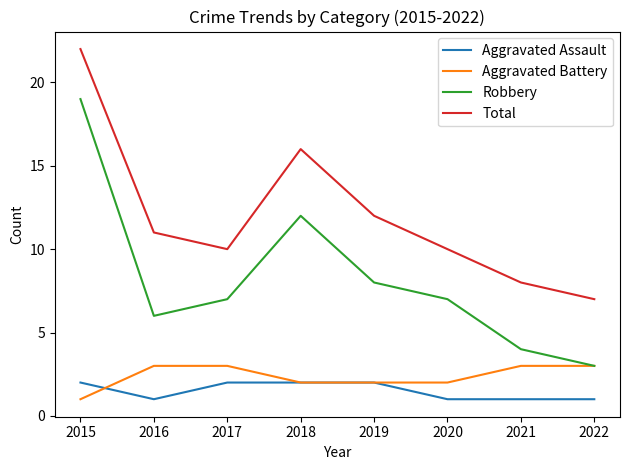

Which series has the widest spread of values?

Robbery